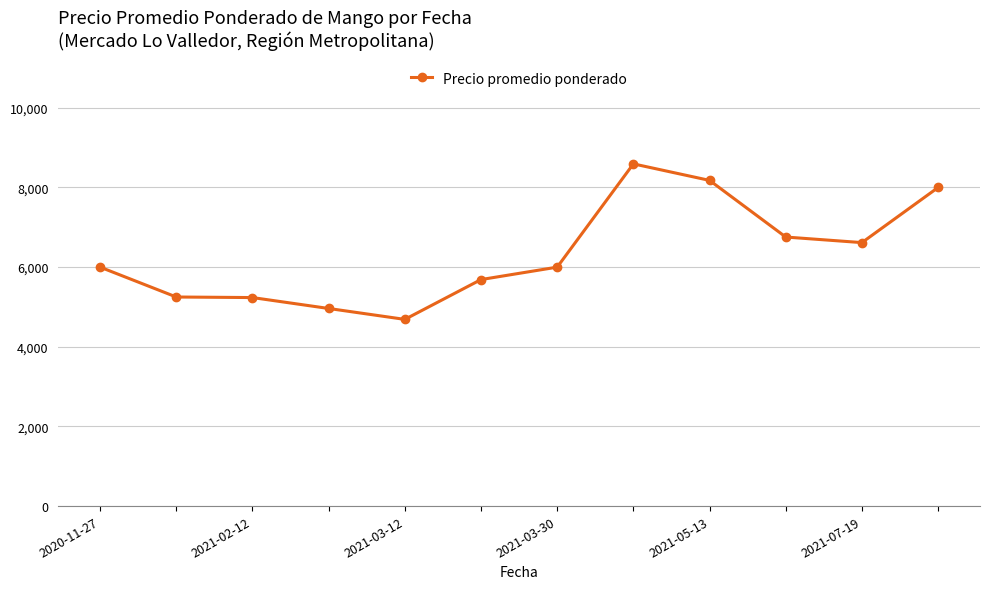

What is the difference between the maximum and second lowest values?

3631